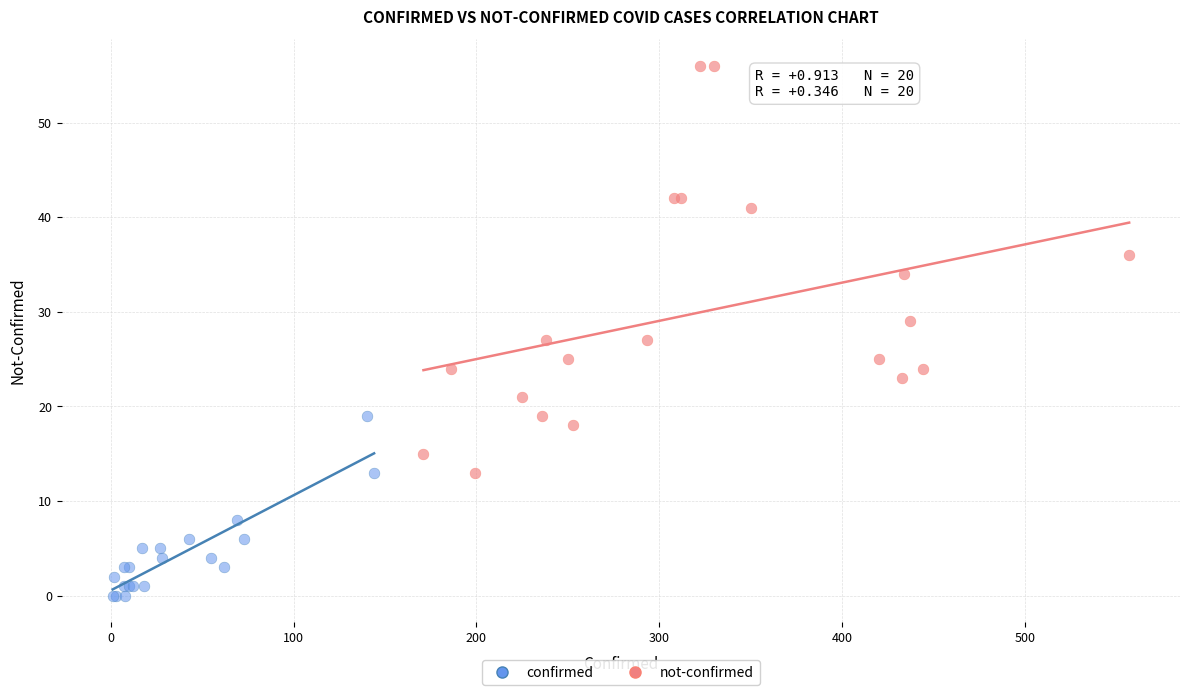

Which series has the largest Y range (max minus min)?

not-confirmed